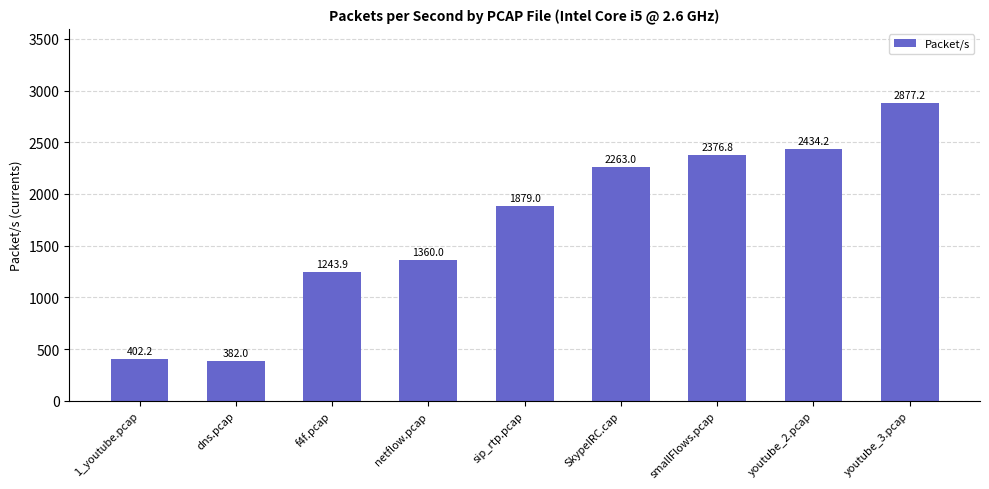

Rank the categories by value from lowest to highest.

dns.pcap, 1_youtube.pcap, f4f.pcap, netflow.pcap, sip_rtp.pcap, SkypeIRC.cap, smallFlows.pcap, youtube_2.pcap, youtube_3.pcap